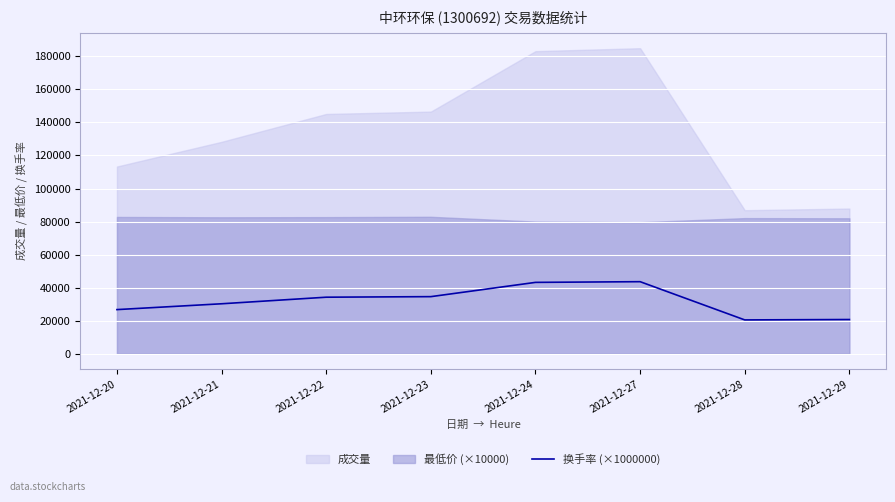

At which label does the data first exceed 34244?

2021-12-22